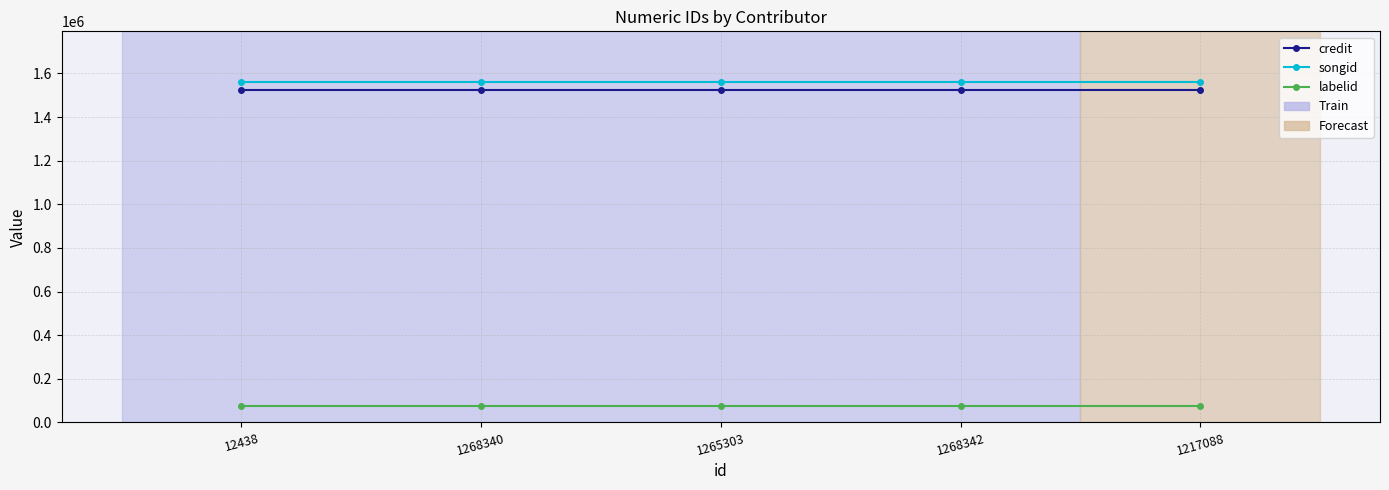

True or false: songid and credit cross at least once.

False